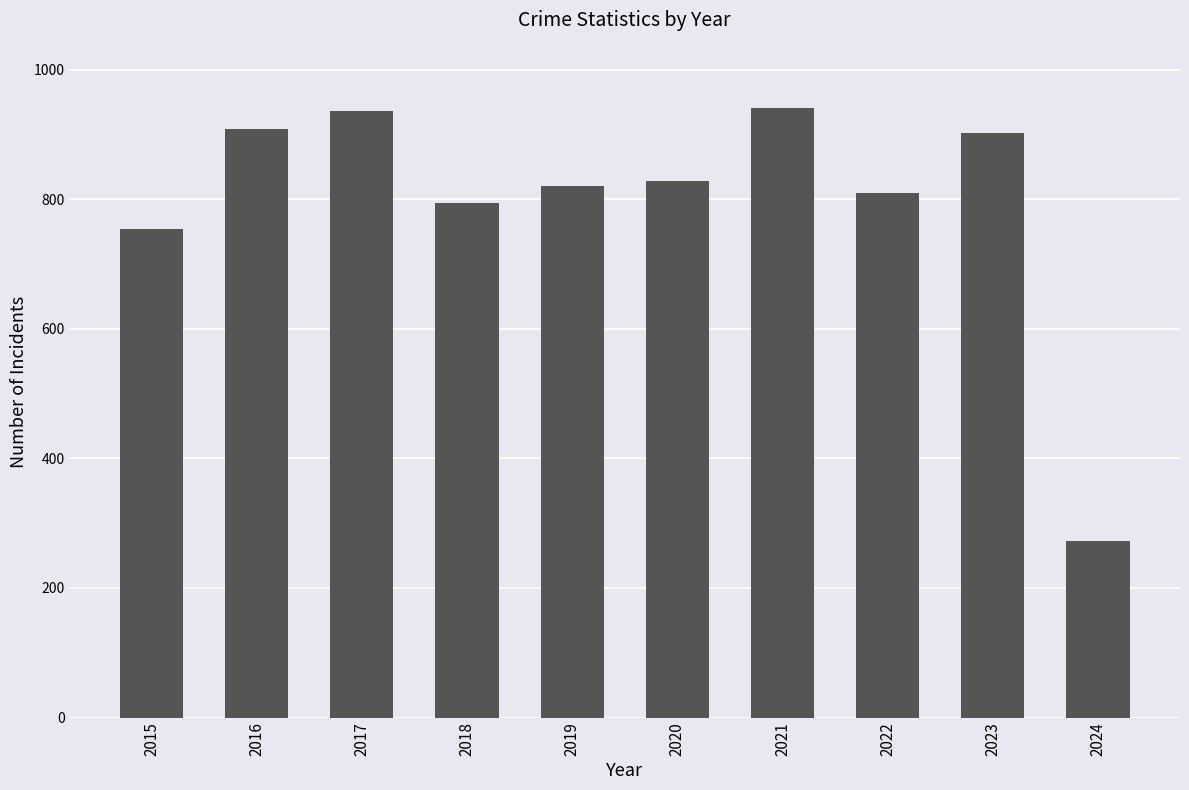

What is the average value?

797